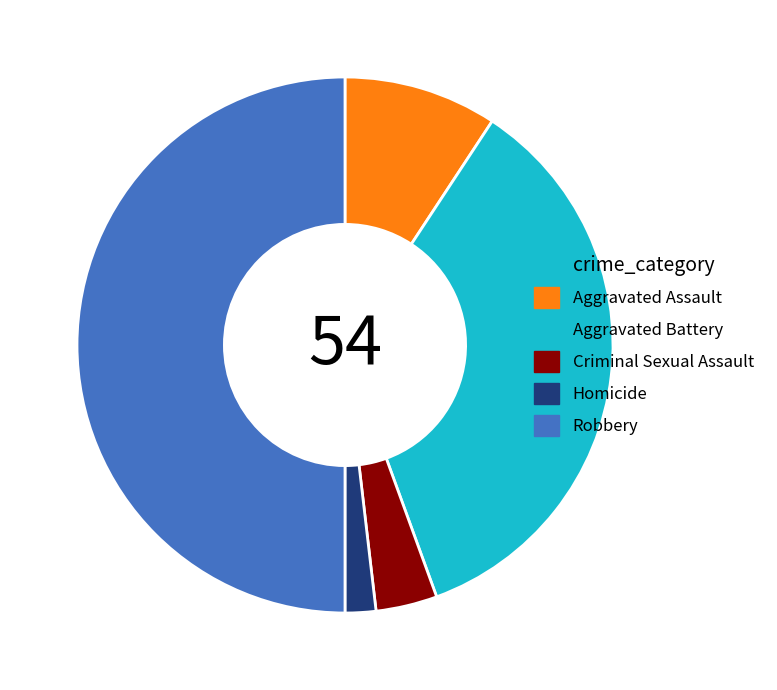

Is the sum of Aggravated Assault and Robbery greater than half?

Yes